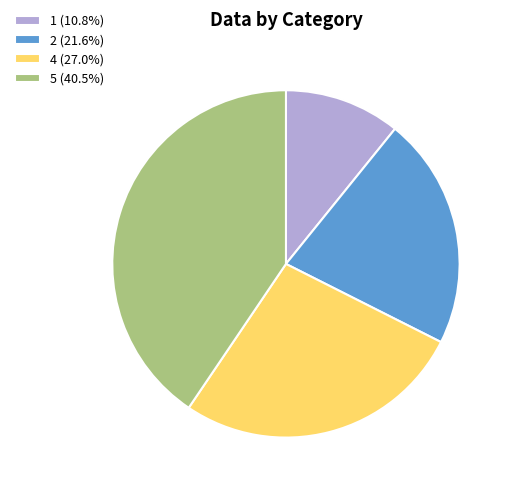

Does 2 (21.6%) account for over 50% of the chart?

No